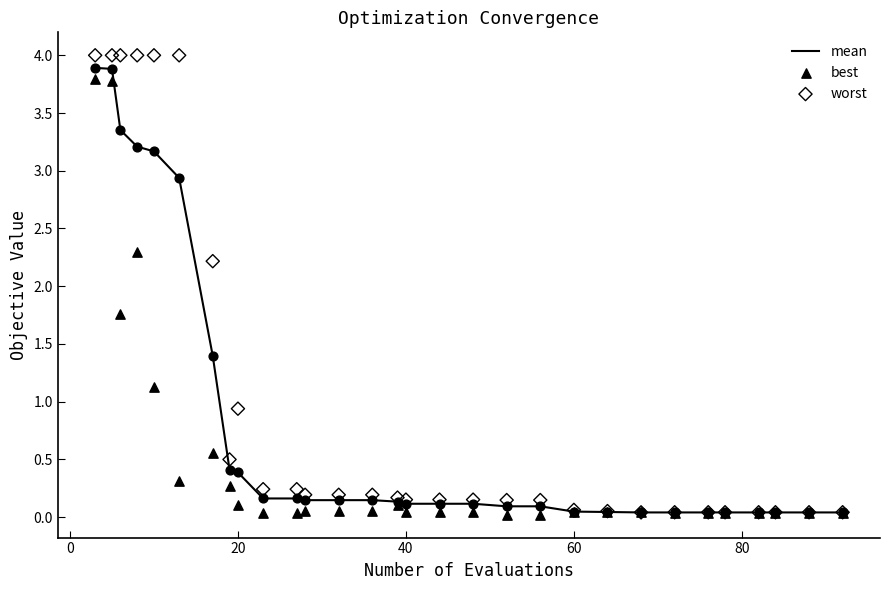

Which series has the largest Y range (max minus min)?

worst